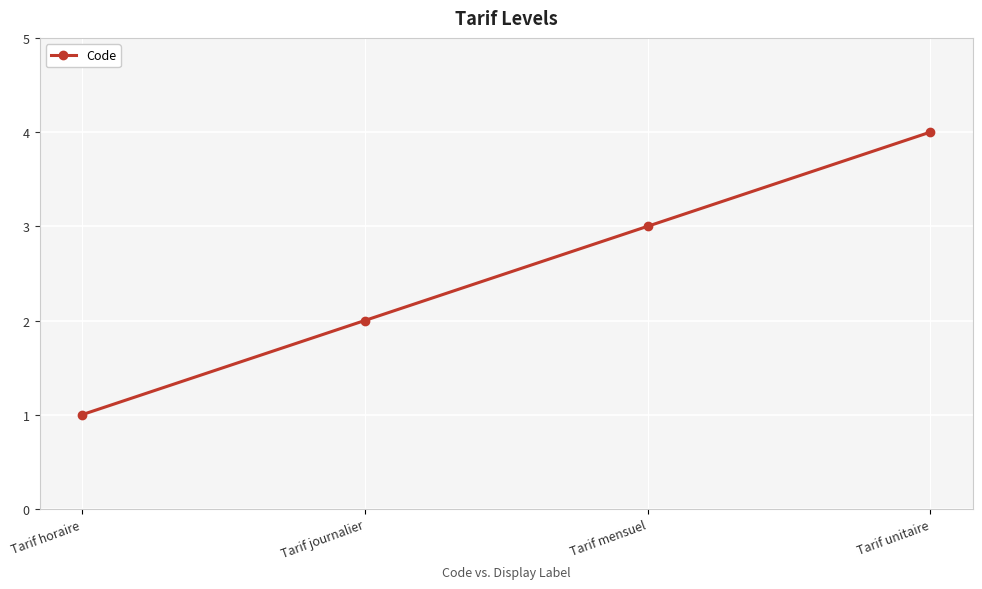

The chart shows a value of 3 at Tarif mensuel. True or false?

True